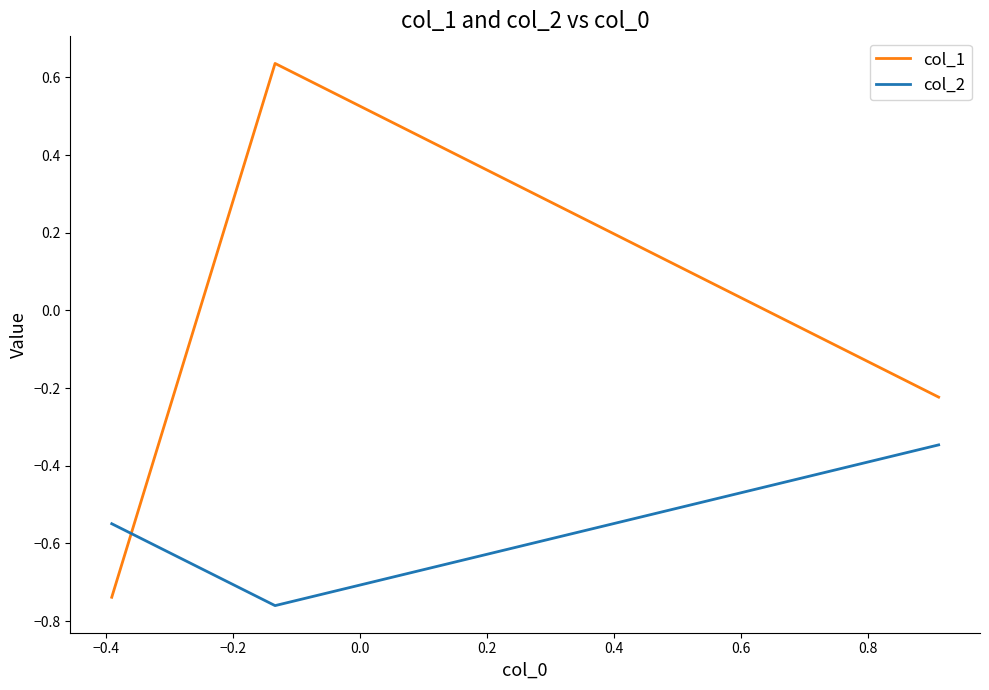

Rank the series by their maximum value, from lowest to highest.

col_2, col_1